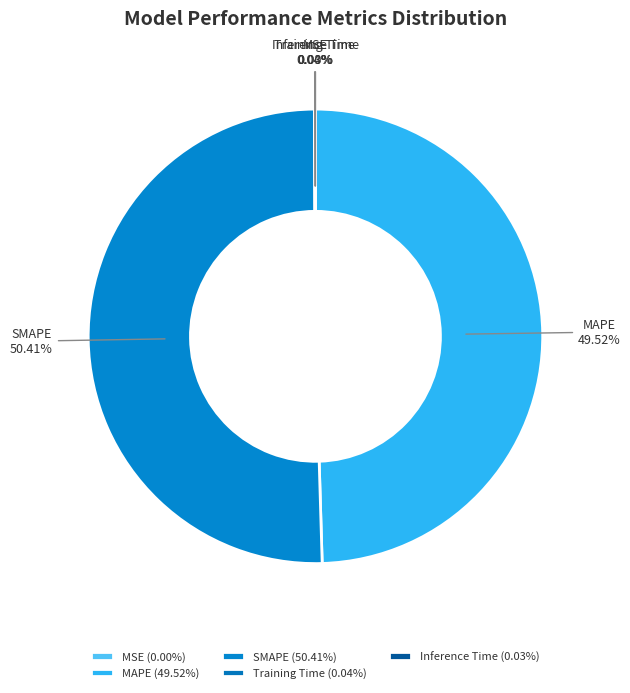

Is there any slice that represents more than half of the pie?

Yes